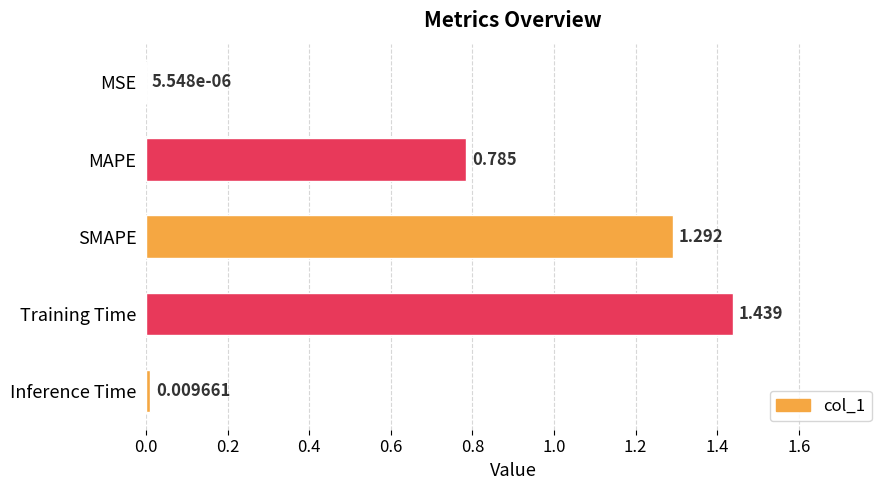

Between SMAPE and Inference Time, which is larger?

SMAPE